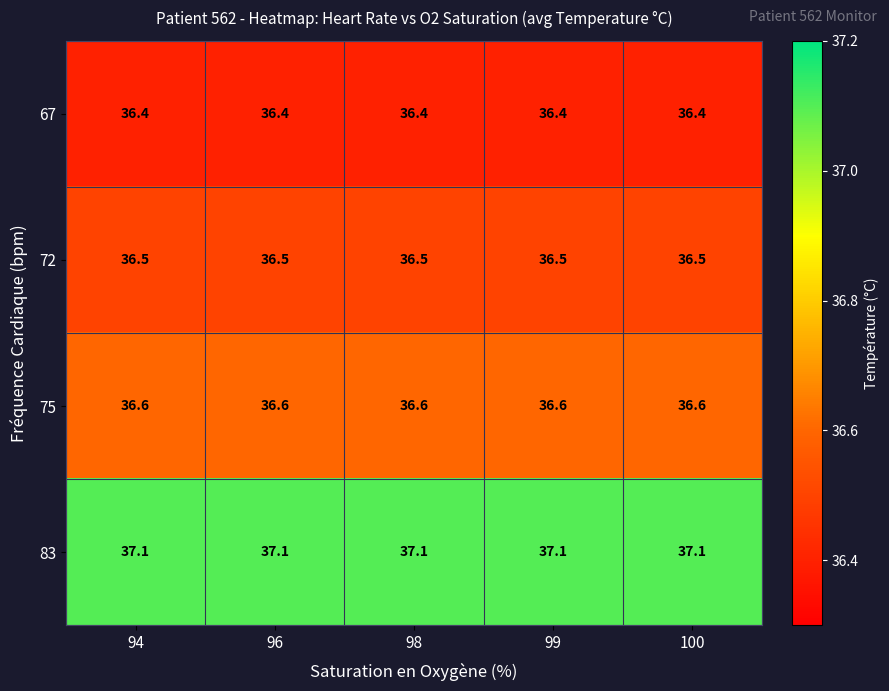

Is it true that 83 equals 37.1 at 98?

True